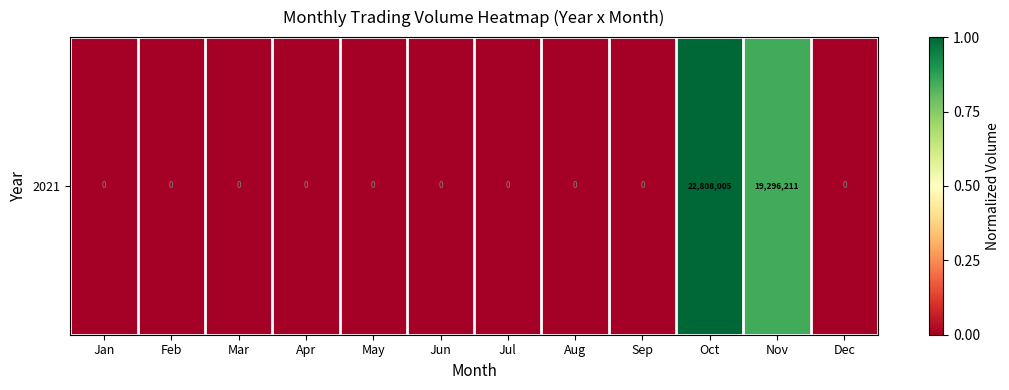

How many values are between 0 and 1?

12